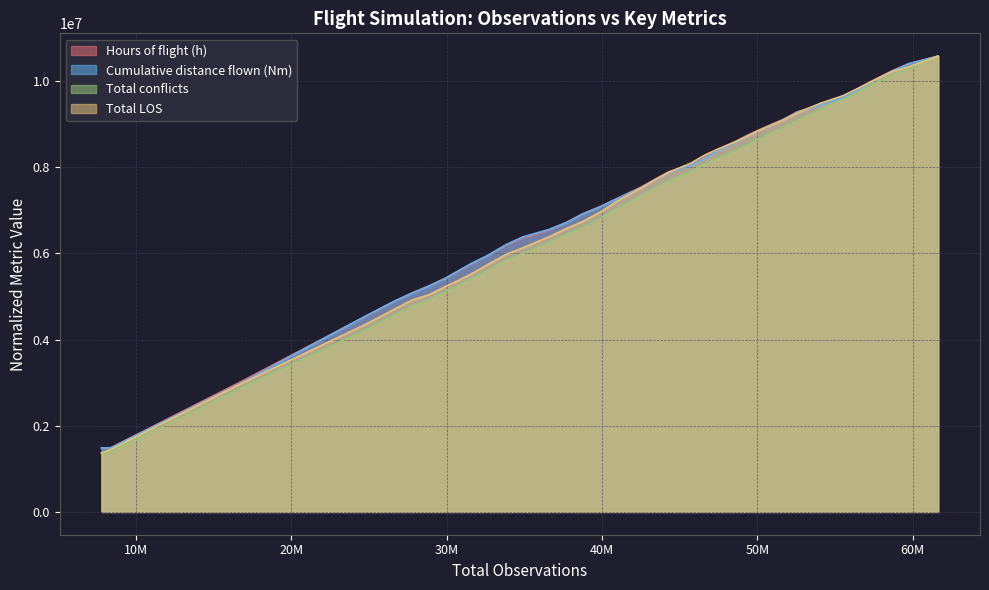

Reading left to right, extract all data points from this chart.

Hours of flight (h): 1483671.4	1490180.5	3006710.9	4539840.6	4890635.3	5076286.0	5250224.2	5421172.2	5584497.9	5755795.2	5938387.2	6191231.5	6359976.1	6541797.7	6737124.0	6913543.1	7090069.9	7264523.8	7534124.1	7708232.0	7885793.6	8069756.6	8243254.1	8414355.6	8593490.6	8762359.2	8932367.1	9106651.3	9277961.7	9459567.9	9636081.6	9814266.7	9981810.0	10235496.5	10396347.9	10574595.0
Cumulative distance flown (Nm): 1485091.1	1486538.3	2972789.2	4544869.0	4894608.3	5070002.9	5244431.1	5419247.2	5593826.1	5768248.4	5943576.6	6205570.7	6380408.1	6555438.1	6730451.0	6905216.0	7079671.6	7254618.5	7517143.9	7691885.3	7866505.6	8041627.4	8216004.4	8390898.8	8565966.6	8740434.3	8914848.7	9089521.5	9263682.1	9438880.9	9613768.6	9788501.4	9962916.6	10225250.9	10399724.3	10574595.0
Total conflicts: 1360716.0	1397030.0	2864779.0	4225363.0	4573784.0	4776191.0	4927291.0	5114554.0	5254726.0	5409075.0	5604357.0	5844899.0	5997886.0	6260348.0	6462796.0	6596195.0	6816726.0	7033633.0	7335546.0	7511881.0	7671399.0	7901833.0	8083682.0	8224937.0	8378812.0	8546441.0	8730463.0	8929179.0	9086958.0	9341879.0	9571216.0	9736001.0	9895448.0	10143940.0	10280525.0	10574595.0
Total LOS: 1368834.6	1450949.8	2960687.9	4353145.1	4708430.0	4910038.2	5042753.5	5227105.6	5370327.1	5525252.3	5731394.5	5976509.8	6127893.9	6385249.5	6593421.4	6731021.1	6960344.2	7197052.3	7508275.2	7697723.5	7870583.7	8088980.7	8284463.4	8424530.8	8582537.0	8741076.2	8919153.1	9086183.4	9249716.5	9479065.1	9656072.4	9817407.9	9971372.9	10217368.0	10326906.1	10574595.0